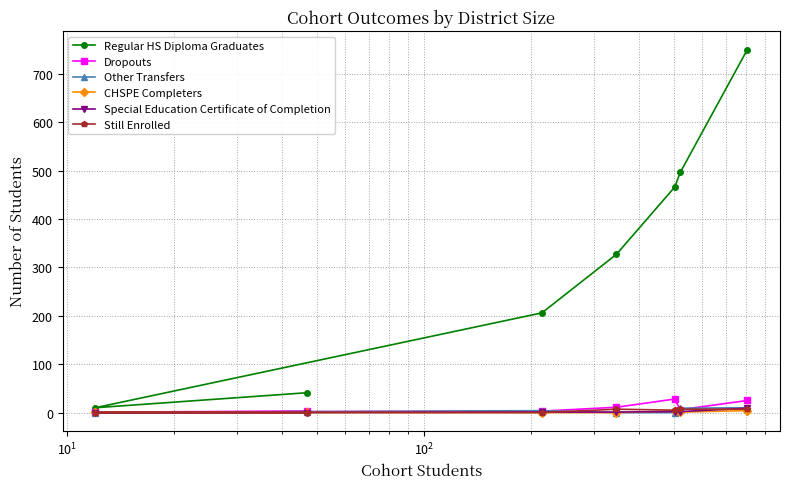

Which series has the widest spread of values?

Regular HS Diploma Graduates